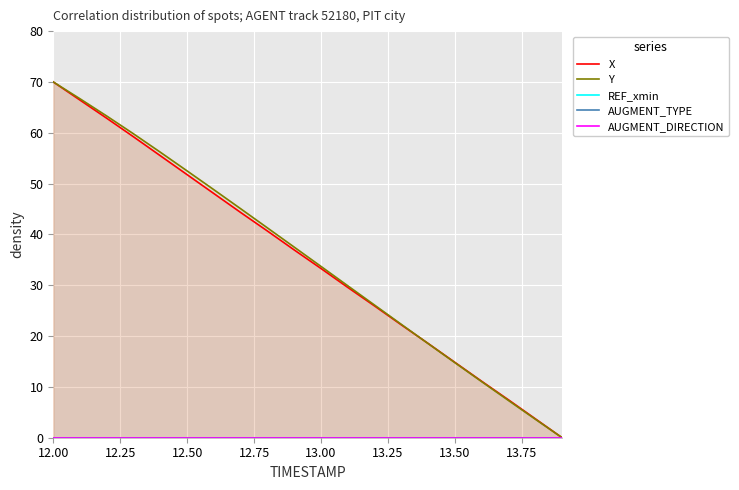

The Y series shows 52.5 at 12.50. True or false?

True